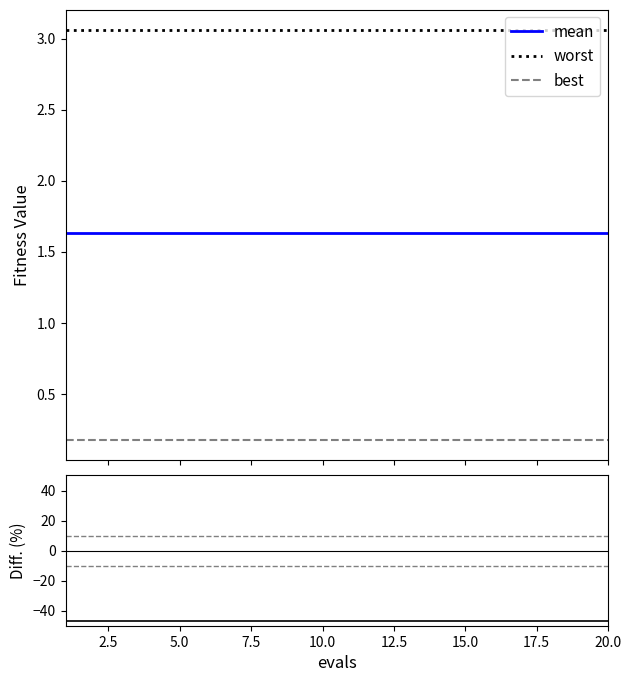

True or false: mean has more than 2 interior local peaks.

False